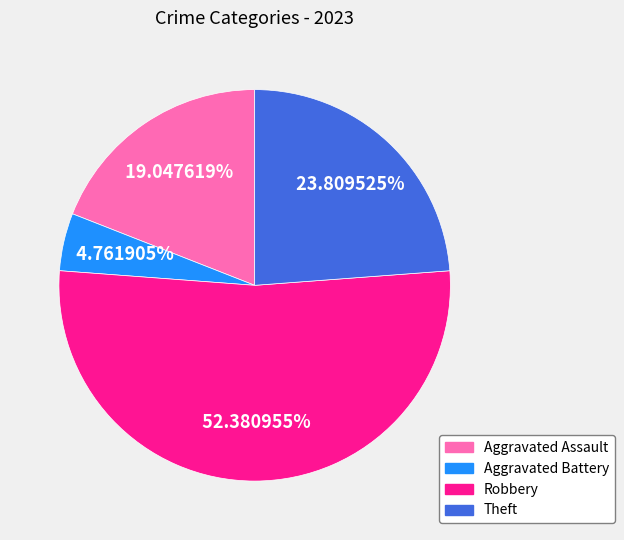

How many slices are in this pie chart?

4